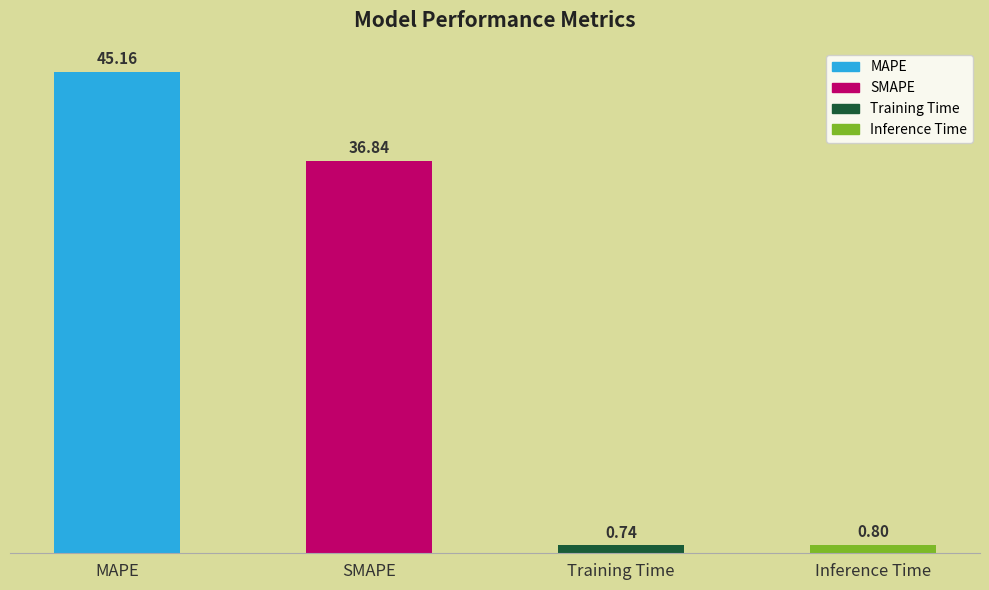

What is the label of the 2nd bar from the left?

SMAPE